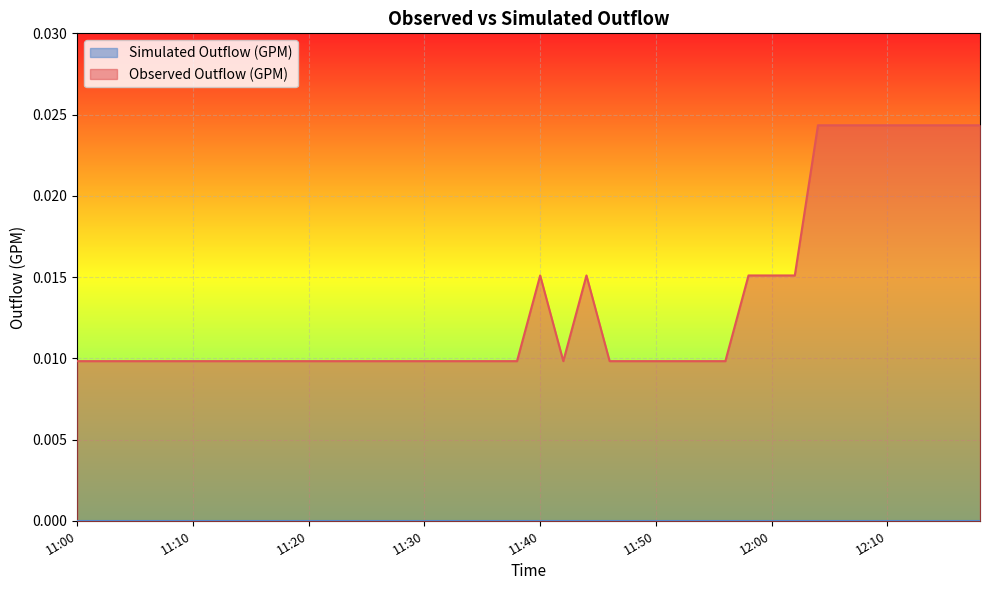

At which category does the data reach its first local valley?

11:42